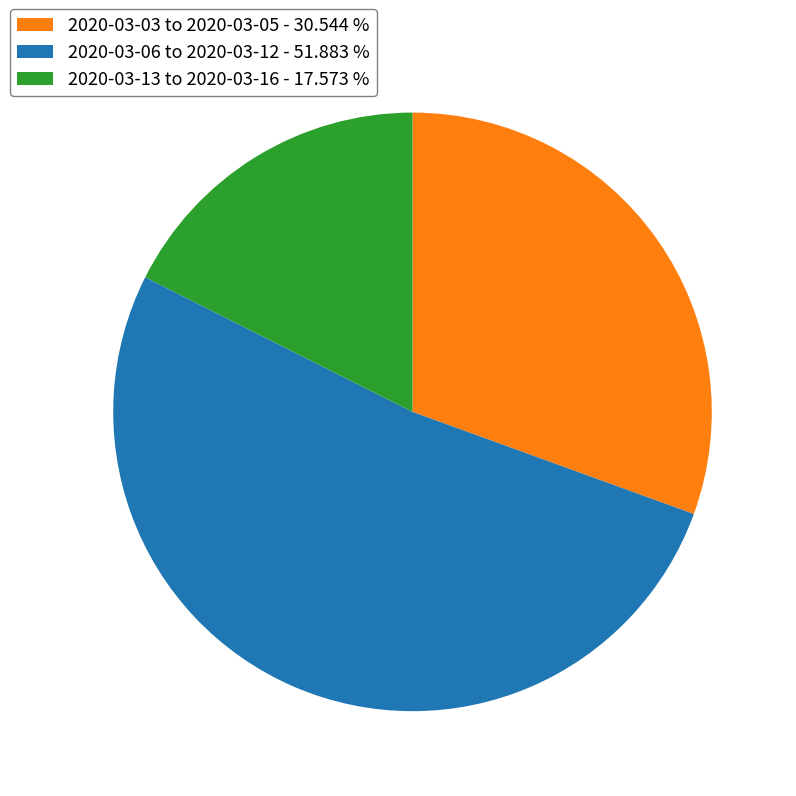

Is there a majority slice in this chart?

Yes